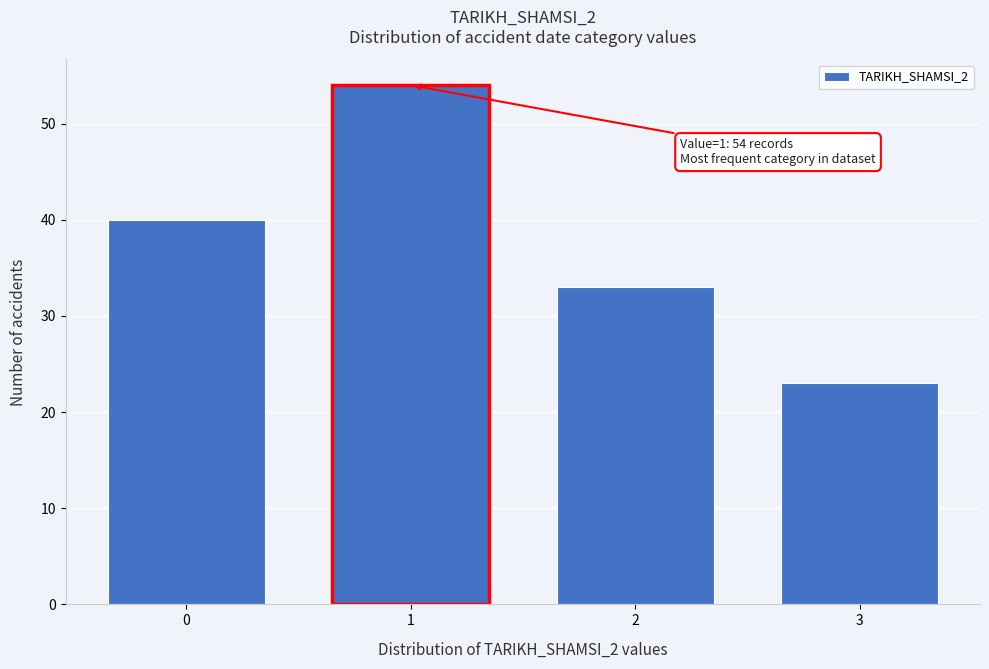

Reading right to left, what are all the values shown in this chart?

3=23	2=33	1=54	0=40